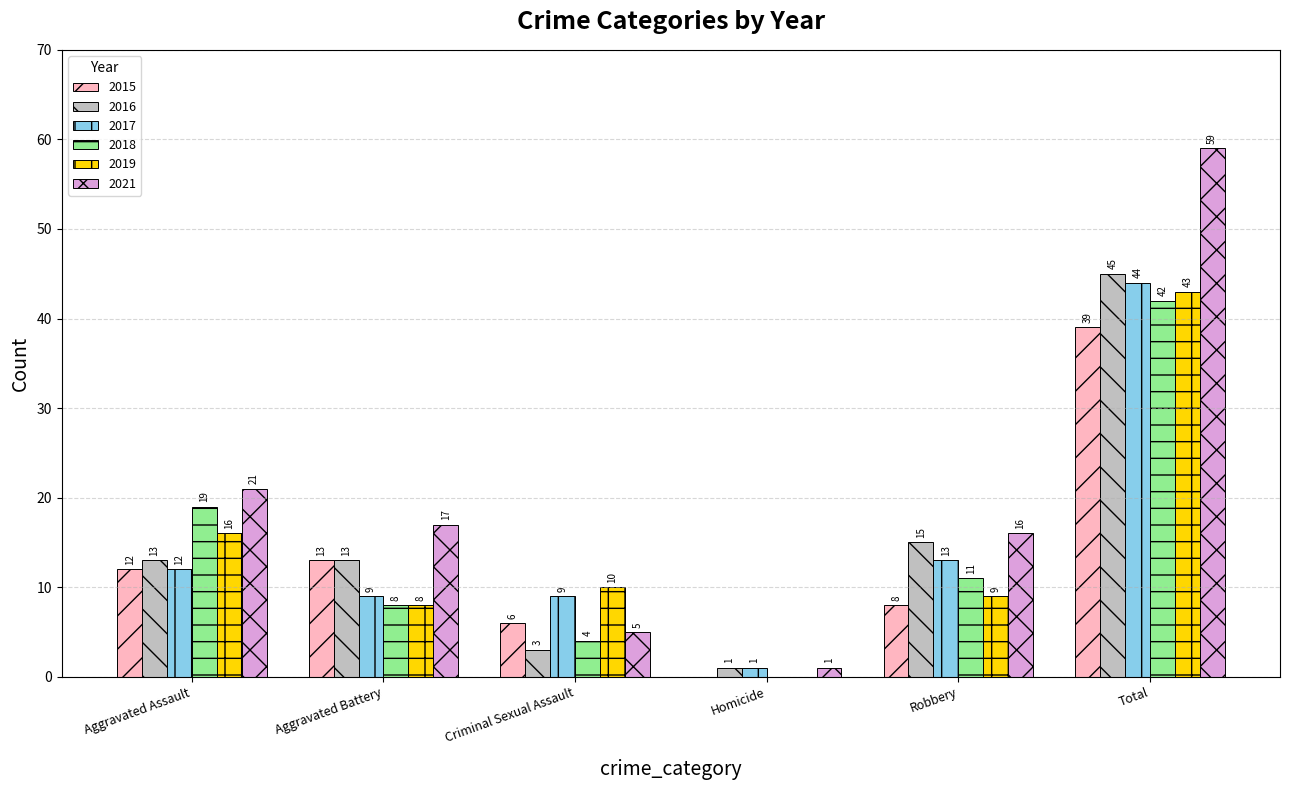

True or false: 2021 has a value of 2 at Criminal Sexual Assault.

False